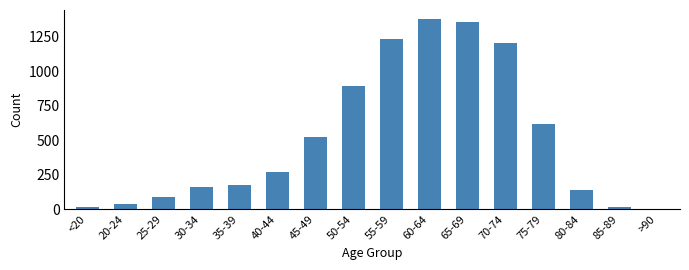

What is the change in value from 35-39 to 80-84?

-38